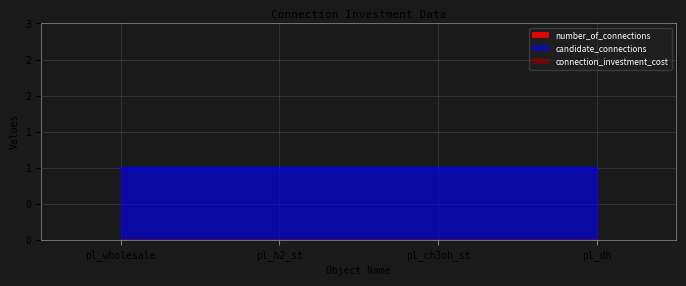

Which series has the largest range (max minus min)?

number_of_connections